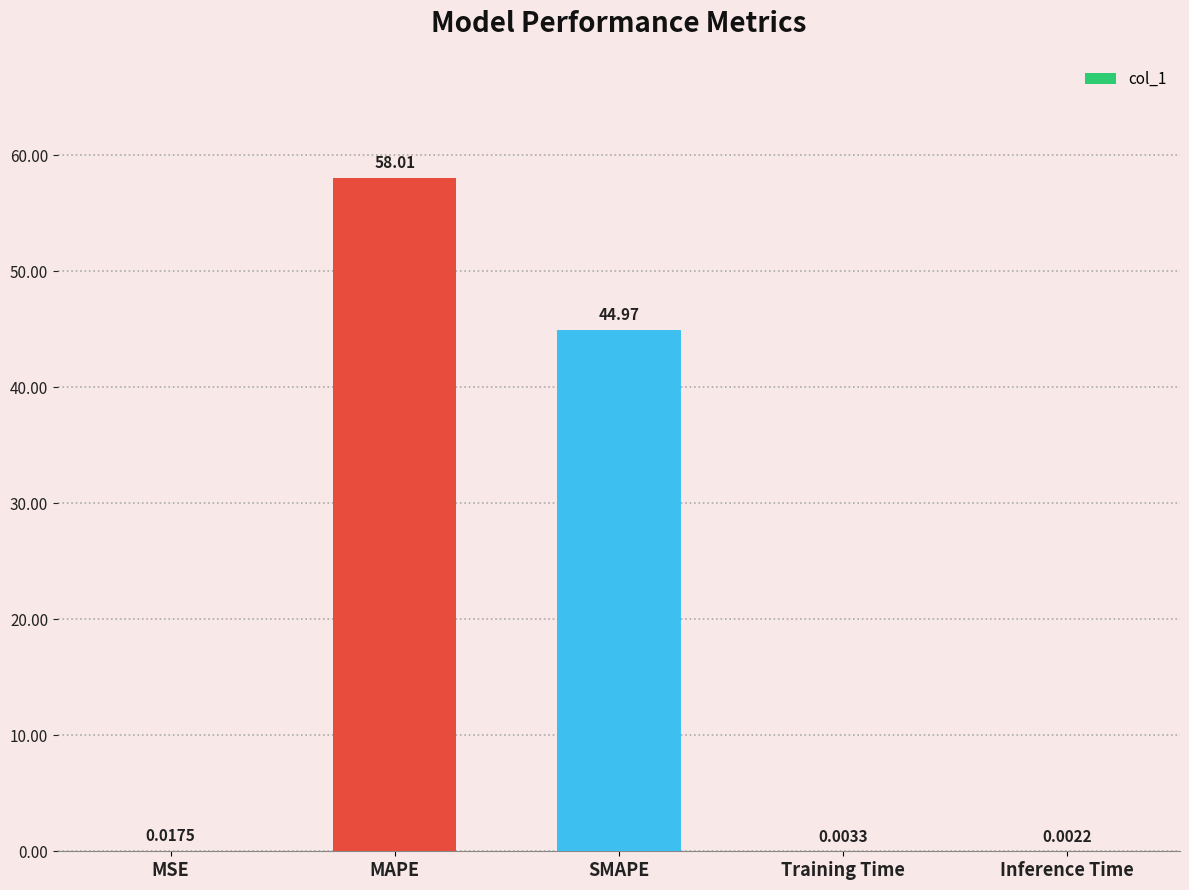

Where is the data nearest to the value 29?

SMAPE